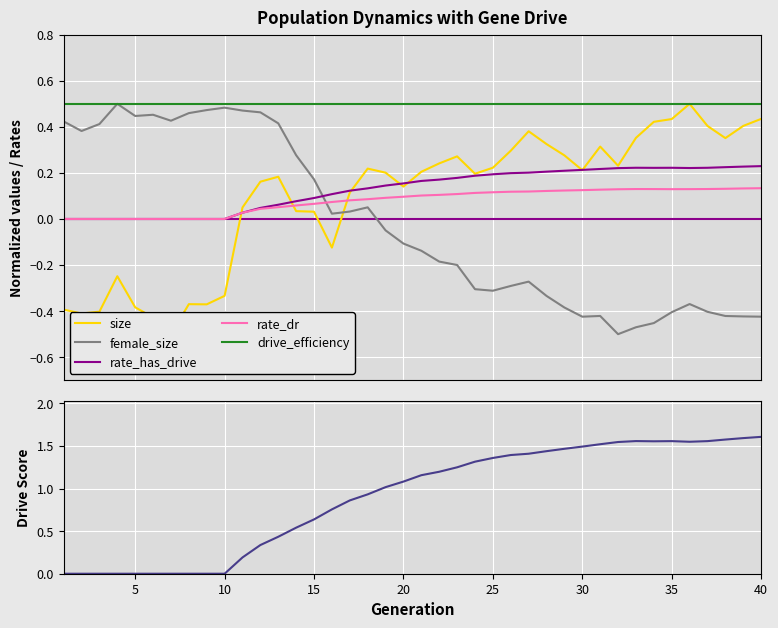

What is the difference between the maximum and minimum values in the size series?

1.0